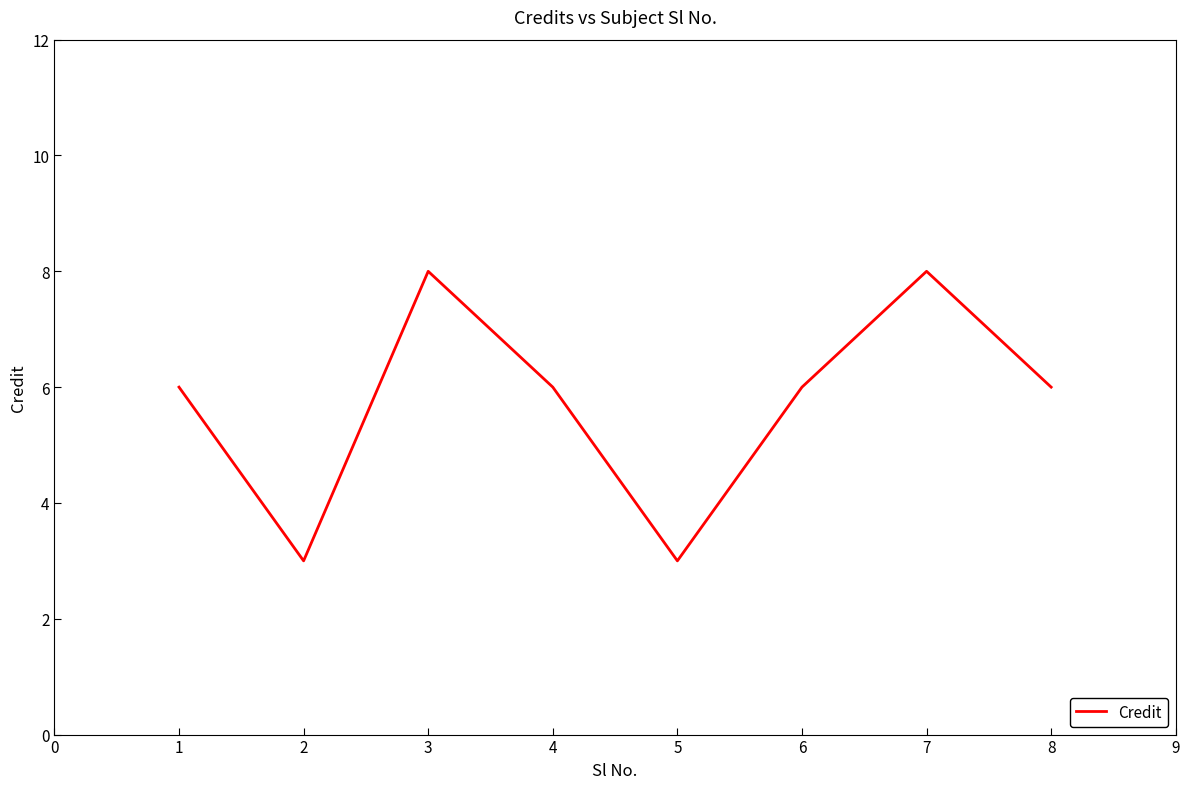

How many values are between 6 and 8?

6